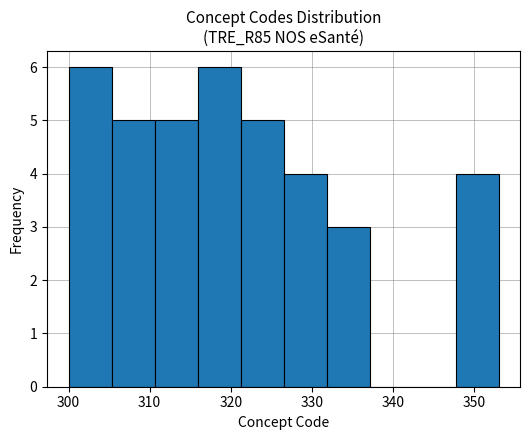

Reading left to right, list every bar in this chart as the range it spans on the x-axis followed by its height. Neither the bar edges nor the heights are printed on the chart, so give them approximately, as read against the axes.

300.0 to 305.3: 6
305.3 to 310.6: 5
310.6 to 315.9: 5
315.9 to 321.2: 6
321.2 to 326.5: 5
326.5 to 331.8: 4
331.8 to 337.1: 3
337.1 to 342.4: 0
342.4 to 347.7: 0
347.7 to 353.0: 4